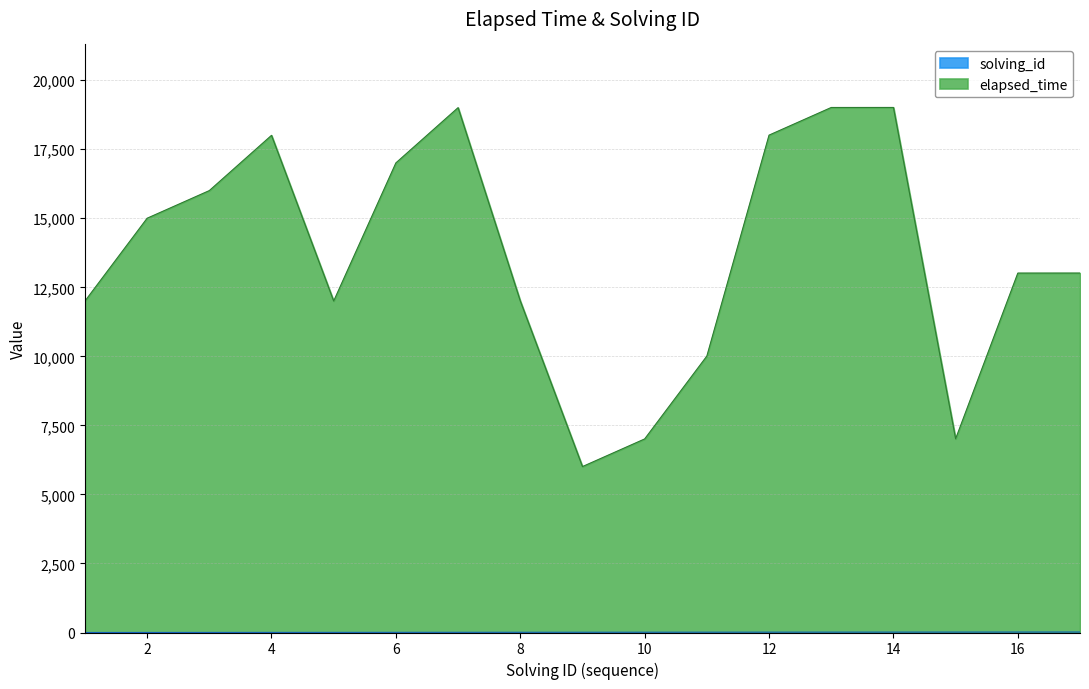

What is the total value across all series at 10?

7010